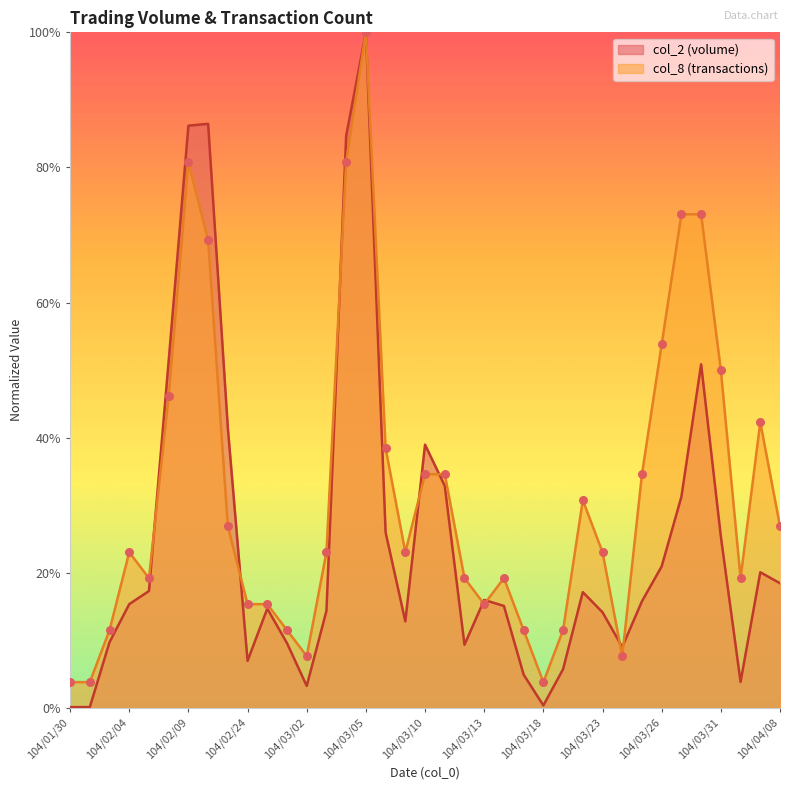

Is the value of col_2 at 104/02/09 greater than the value of col_8 at 104/02/04?

Yes